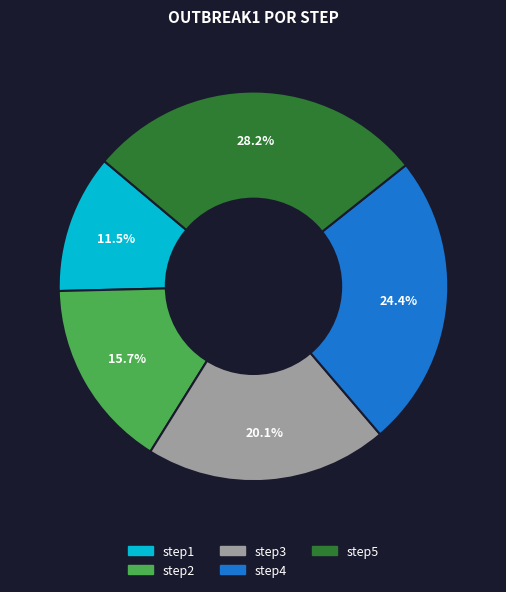

To the nearest percent, what is the average slice percentage?

20%